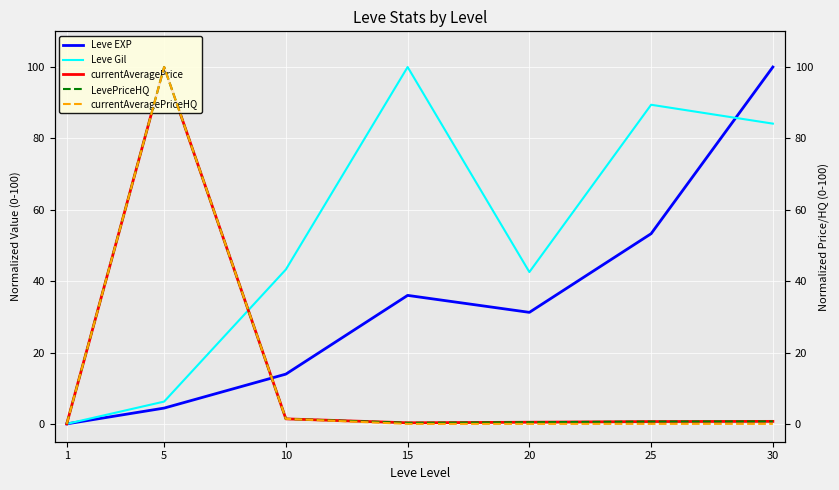

What is the difference between the maximum and minimum values in the LevePriceHQ series?

100.0